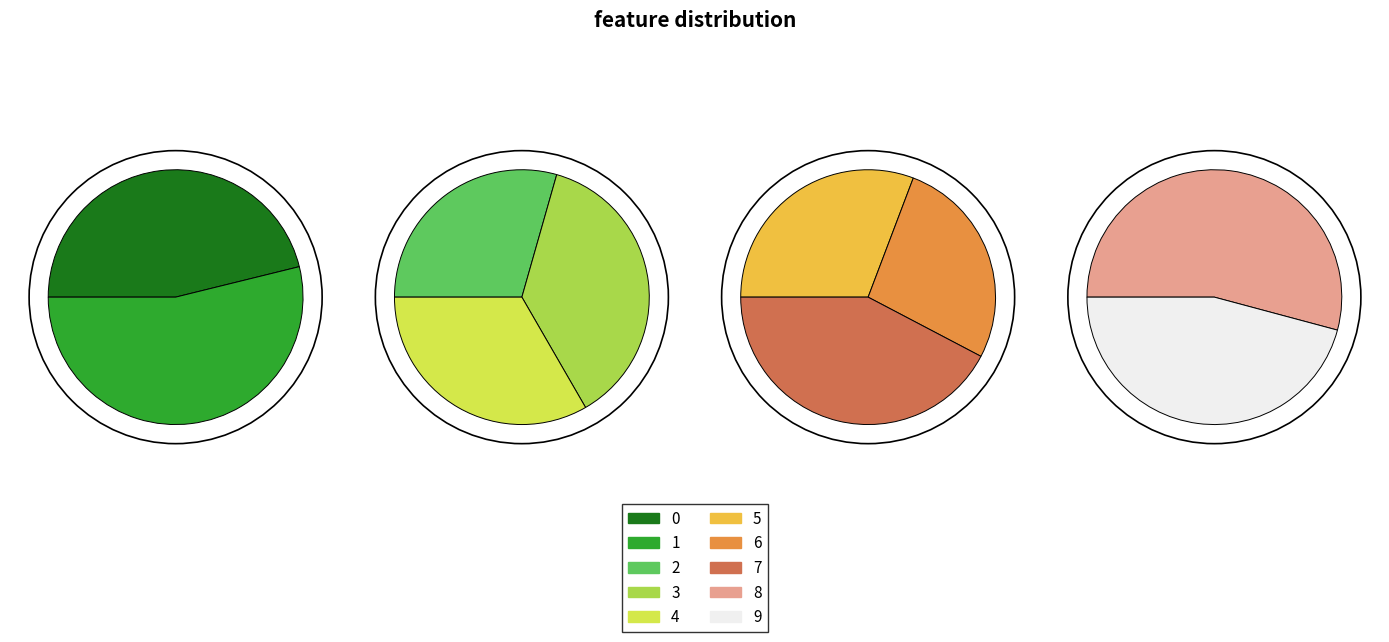

The 5 slice represents 2% of the pie. True or false?

False